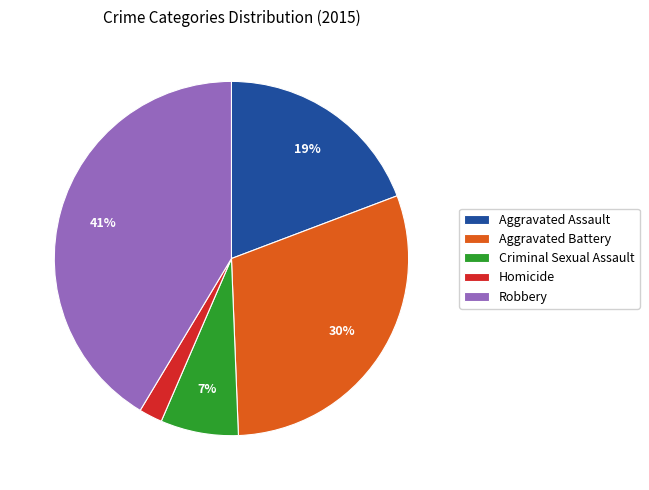

Is Robbery the majority of the pie?

No